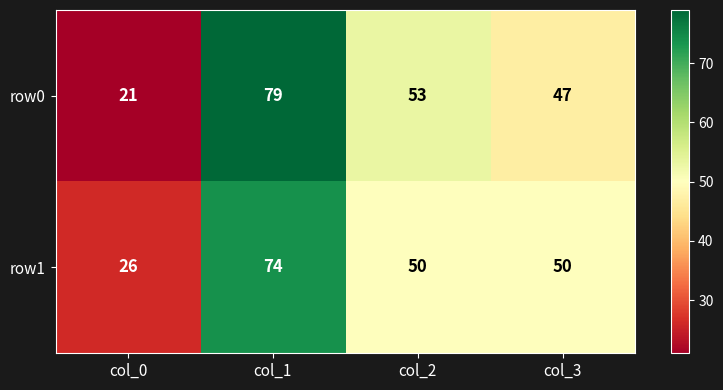

What is the difference between the maximum and minimum values in the row1 series?

48